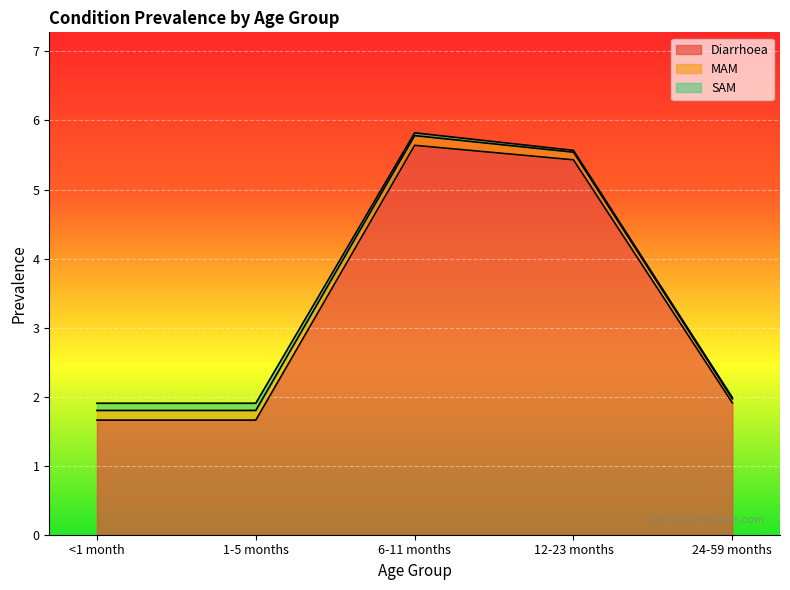

What is the value of the Diarrhoea point at the 1st from the left?

1.7